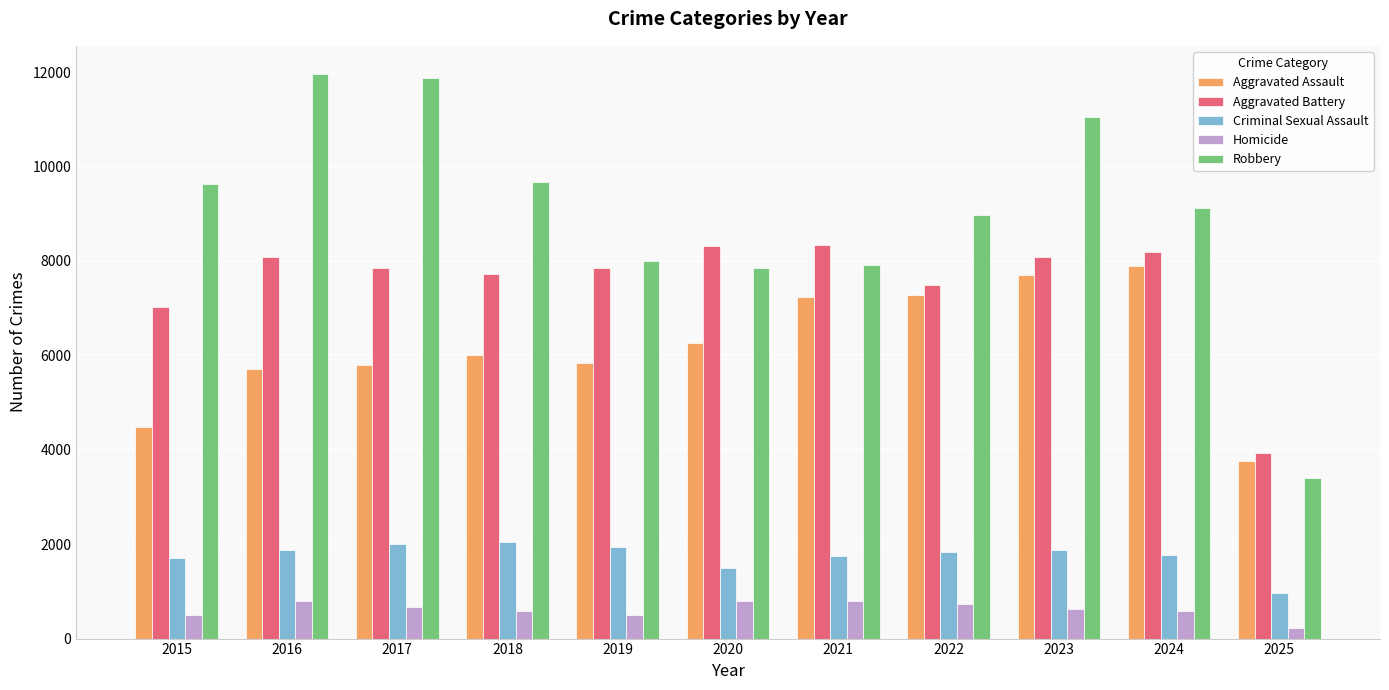

Which series has the largest range (max minus min)?

Robbery